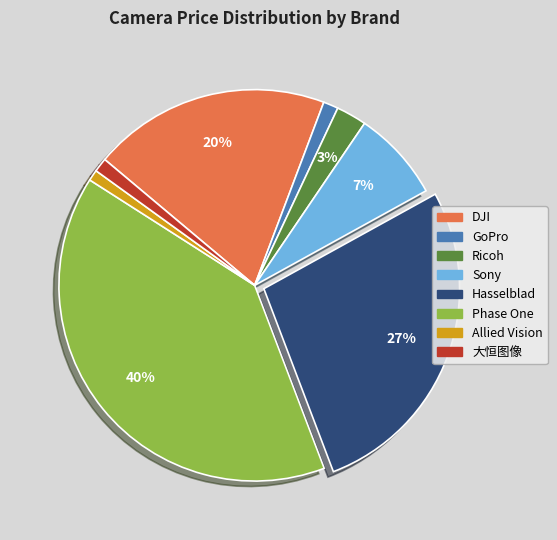

How many segments does this pie chart have?

8